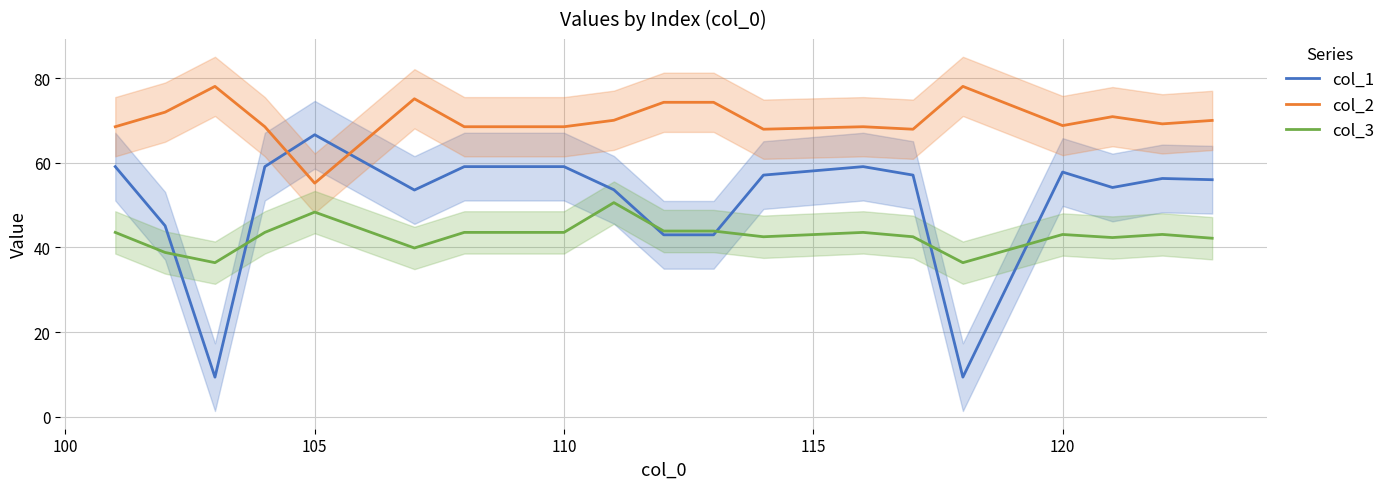

At which label does col_1 reach its peak?

105